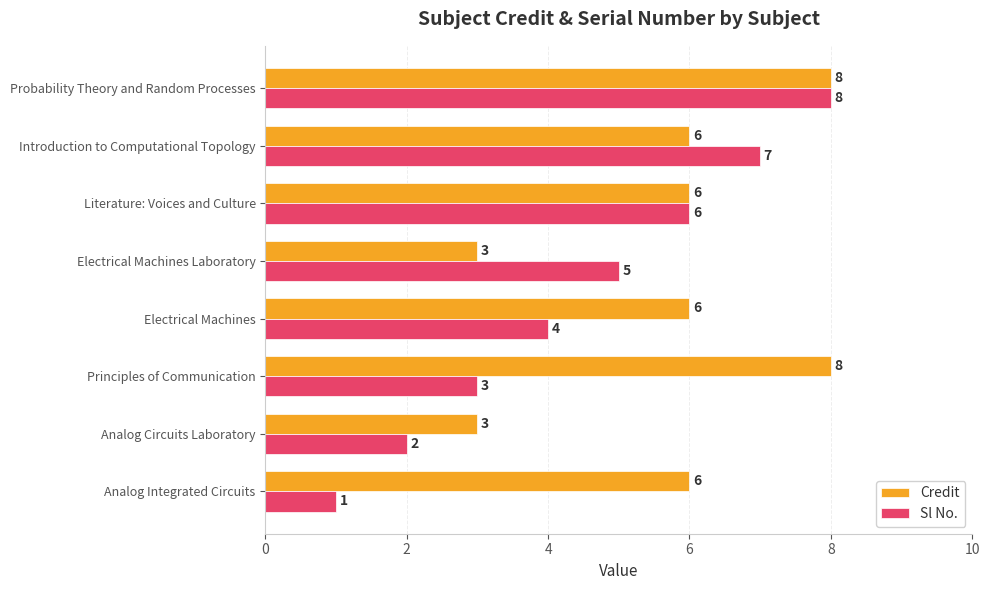

At which label does Sl No. reach its peak?

Probability Theory and Random Processes